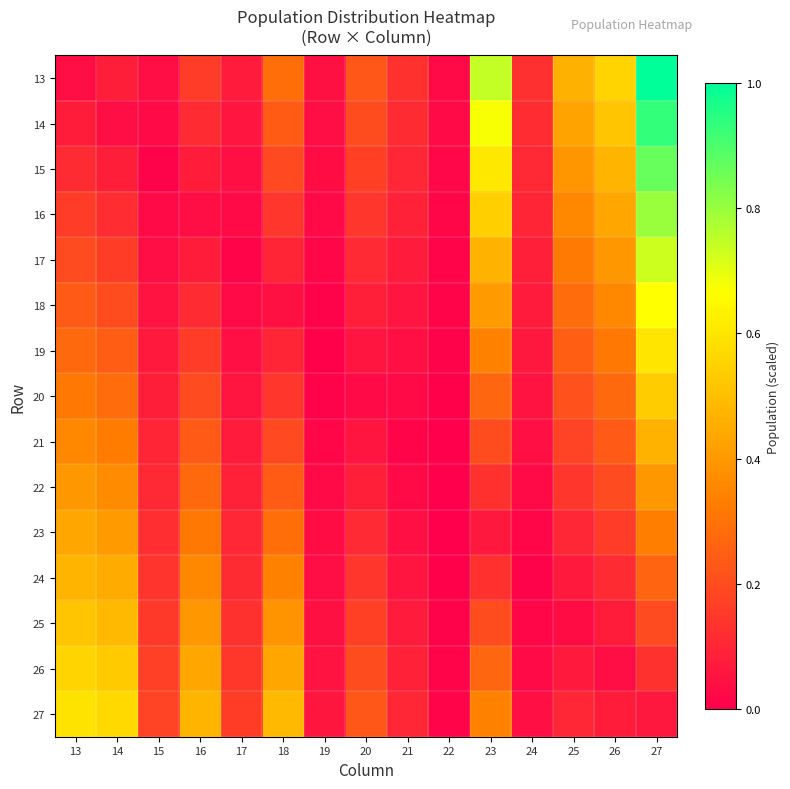

Reading left to right, transcribe all the data shown in this chart.

13: 13=0.0	14=0.1	15=0.0	16=0.2	17=0.1	18=0.3	19=0.0	20=0.2	21=0.1	22=0.0	23=0.7	24=0.1	25=0.5	26=0.6	27=1.0
14: 13=0.1	14=0.0	15=0.0	16=0.1	17=0.1	18=0.2	19=0.0	20=0.2	21=0.1	22=0.0	23=0.7	24=0.1	25=0.4	26=0.5	27=0.9
15: 13=0.1	14=0.1	15=0.0	16=0.1	17=0.0	18=0.2	19=0.0	20=0.2	21=0.1	22=0.0	23=0.6	24=0.1	25=0.4	26=0.5	27=0.9
16: 13=0.2	14=0.1	15=0.0	16=0.0	17=0.0	18=0.1	19=0.0	20=0.1	21=0.1	22=0.0	23=0.5	24=0.1	25=0.4	26=0.4	27=0.8
17: 13=0.2	14=0.2	15=0.0	16=0.1	17=0.0	18=0.1	19=0.0	20=0.1	21=0.1	22=0.0	23=0.5	24=0.1	25=0.3	26=0.4	27=0.7
18: 13=0.2	14=0.2	15=0.1	16=0.1	17=0.0	18=0.0	19=0.0	20=0.1	21=0.1	22=0.0	23=0.4	24=0.1	25=0.3	26=0.4	27=0.7
19: 13=0.3	14=0.2	15=0.1	16=0.2	17=0.0	18=0.1	19=0.0	20=0.1	21=0.0	22=0.0	23=0.3	24=0.1	25=0.2	26=0.3	27=0.6
20: 13=0.3	14=0.3	15=0.1	16=0.2	17=0.1	18=0.1	19=0.0	20=0.0	21=0.0	22=0.0	23=0.3	24=0.1	25=0.2	26=0.3	27=0.5
21: 13=0.4	14=0.3	15=0.1	16=0.2	17=0.1	18=0.2	19=0.0	20=0.1	21=0.0	22=0.0	23=0.2	24=0.0	25=0.2	26=0.2	27=0.5
22: 13=0.4	14=0.4	15=0.1	16=0.3	17=0.1	18=0.2	19=0.0	20=0.1	21=0.0	22=0.0	23=0.1	24=0.0	25=0.1	26=0.2	27=0.4
23: 13=0.4	14=0.4	15=0.1	16=0.3	17=0.1	18=0.3	19=0.0	20=0.1	21=0.0	22=0.0	23=0.1	24=0.0	25=0.1	26=0.2	27=0.3
24: 13=0.5	14=0.4	15=0.1	16=0.4	17=0.1	18=0.3	19=0.0	20=0.1	21=0.1	22=0.0	23=0.1	24=0.0	25=0.1	26=0.1	27=0.3
25: 13=0.5	14=0.5	15=0.2	16=0.4	17=0.1	18=0.4	19=0.0	20=0.2	21=0.1	22=0.0	23=0.2	24=0.0	25=0.0	26=0.1	27=0.2
26: 13=0.6	14=0.5	15=0.2	16=0.4	17=0.1	18=0.4	19=0.1	20=0.2	21=0.1	22=0.0	23=0.3	24=0.0	25=0.1	26=0.0	27=0.1
27: 13=0.6	14=0.6	15=0.2	16=0.5	17=0.2	18=0.5	19=0.1	20=0.2	21=0.1	22=0.0	23=0.3	24=0.0	25=0.1	26=0.1	27=0.1